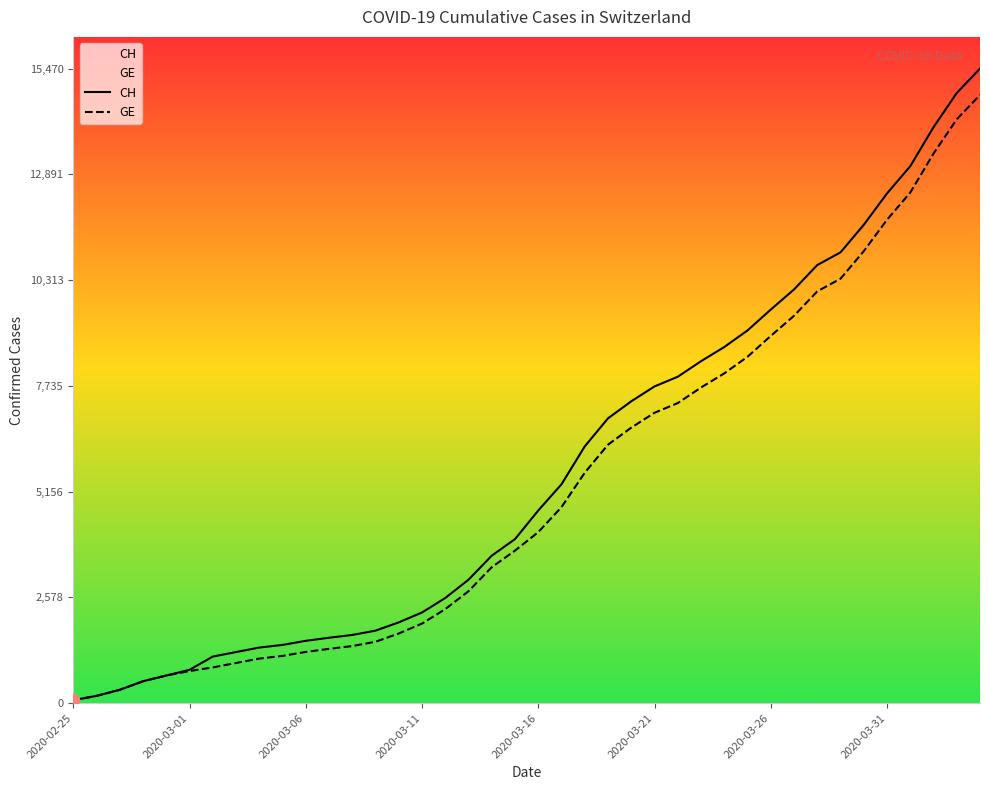

Is the value of GE at 9 greater than the value of CH at 39?

No